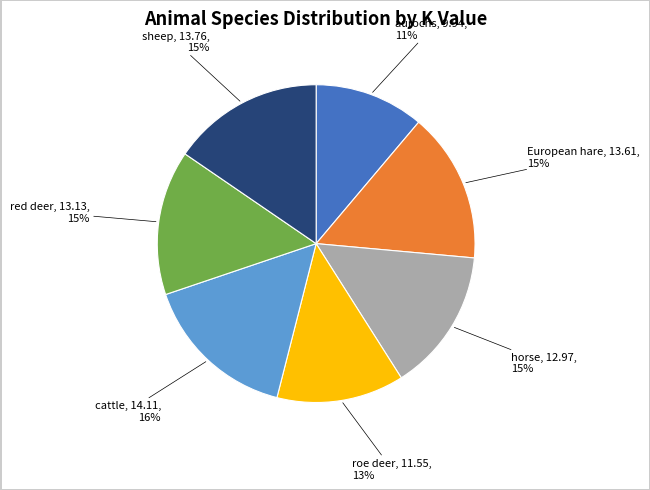

To the nearest percent, what is the average slice percentage?

14%